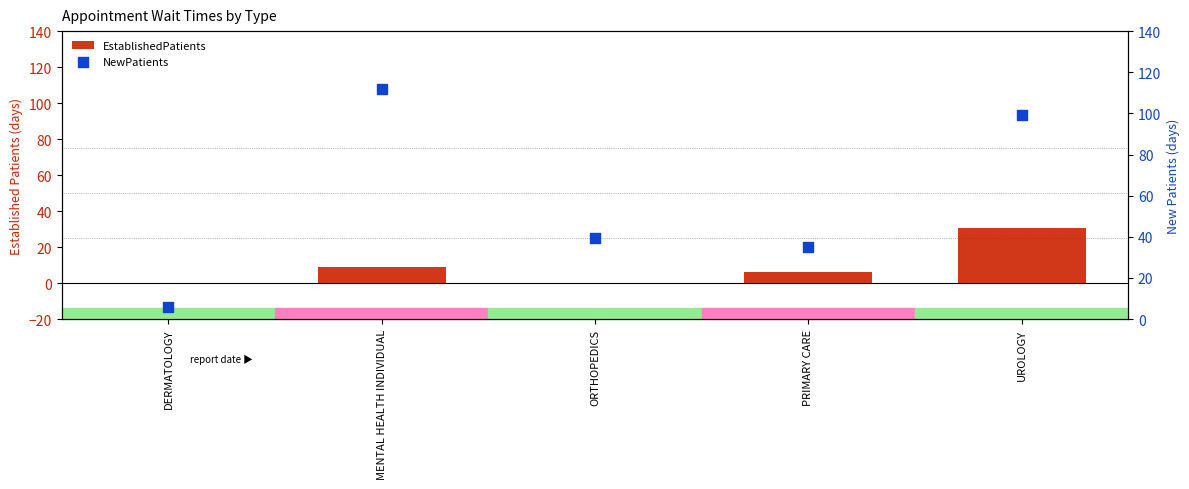

Is the value of NewPatients at DERMATOLOGY greater than the value of EstablishedPatients at PRIMARY CARE?

No